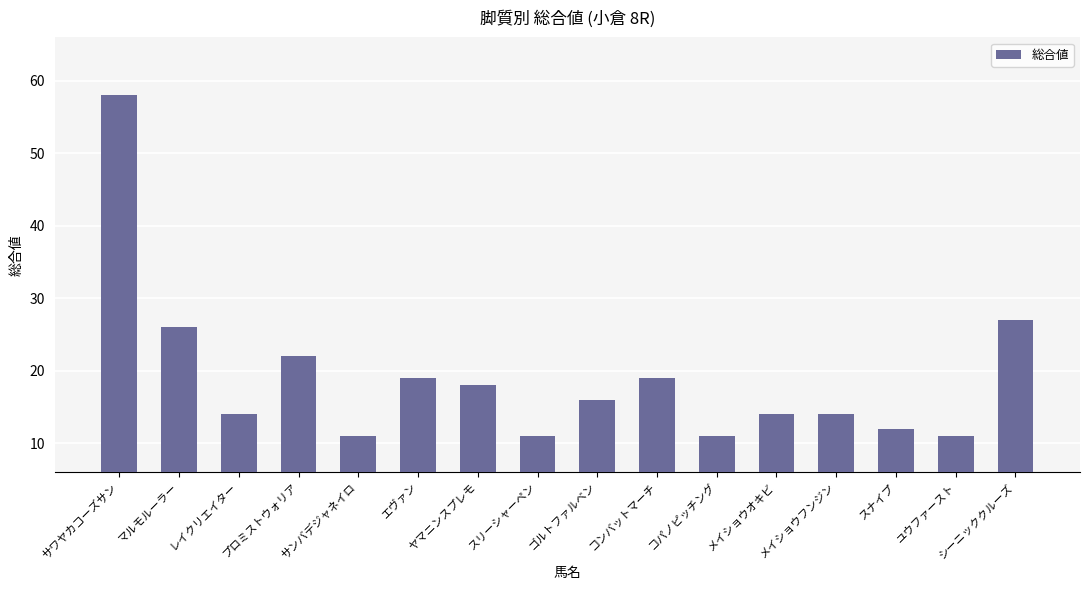

What is the average value?

19